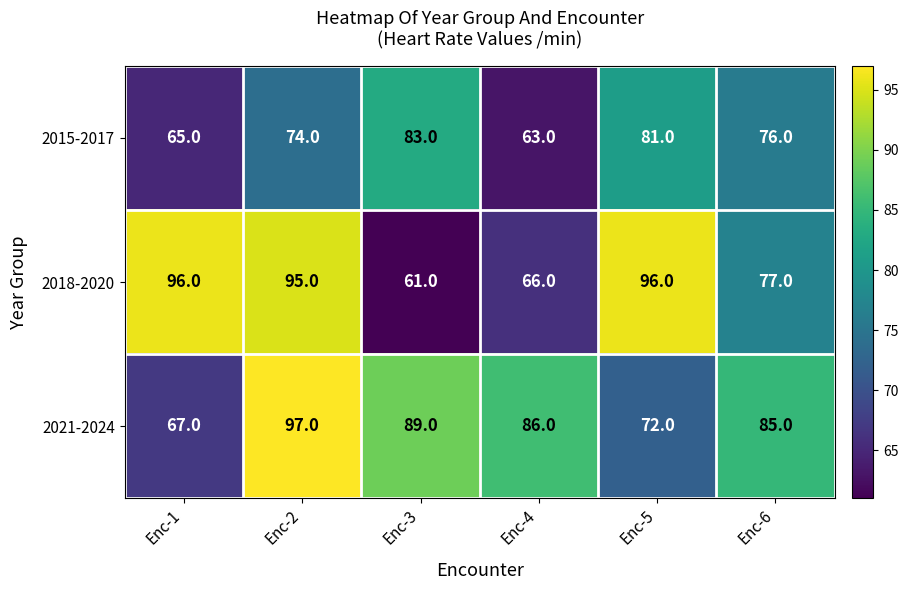

What is the difference between the second highest and minimum values in the 2021-2024 series?

22